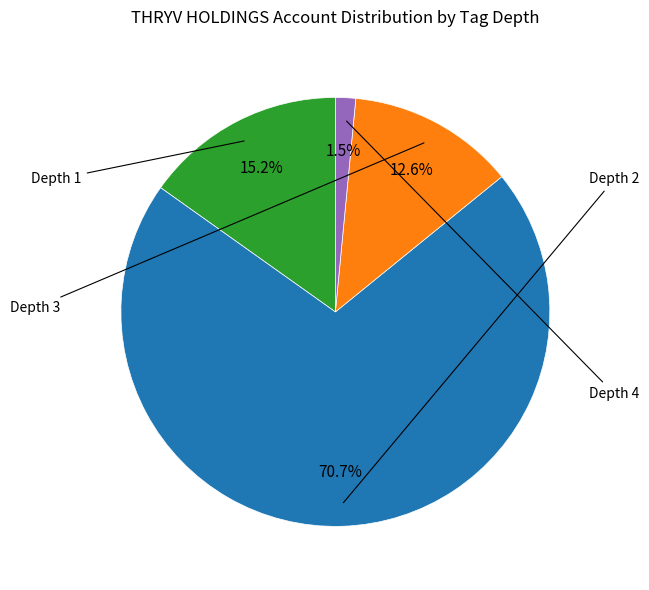

Is there any slice that represents more than half of the pie?

Yes